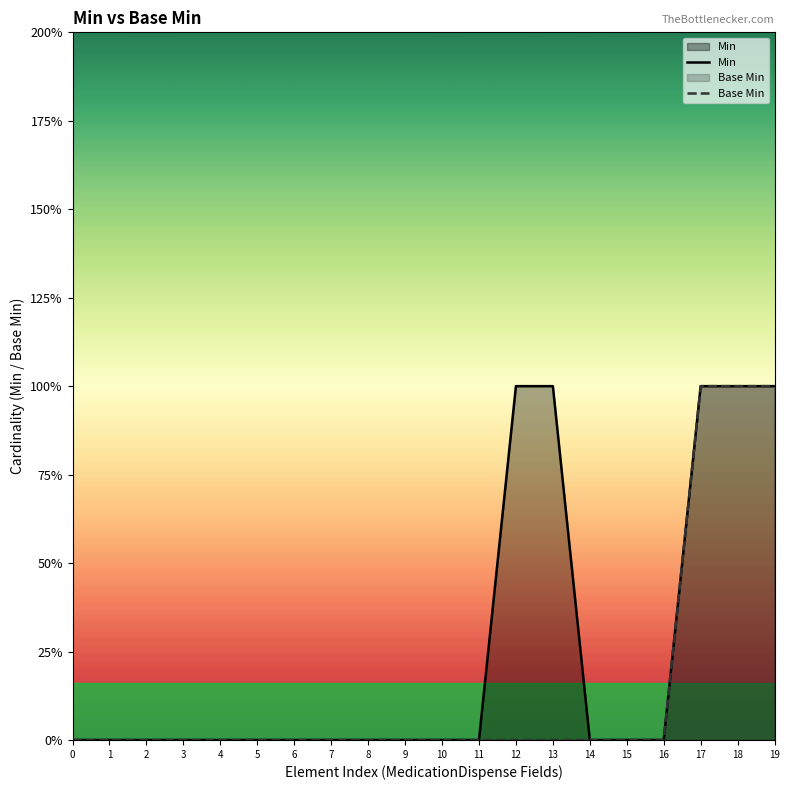

What is the sum of all Base Min values?

3